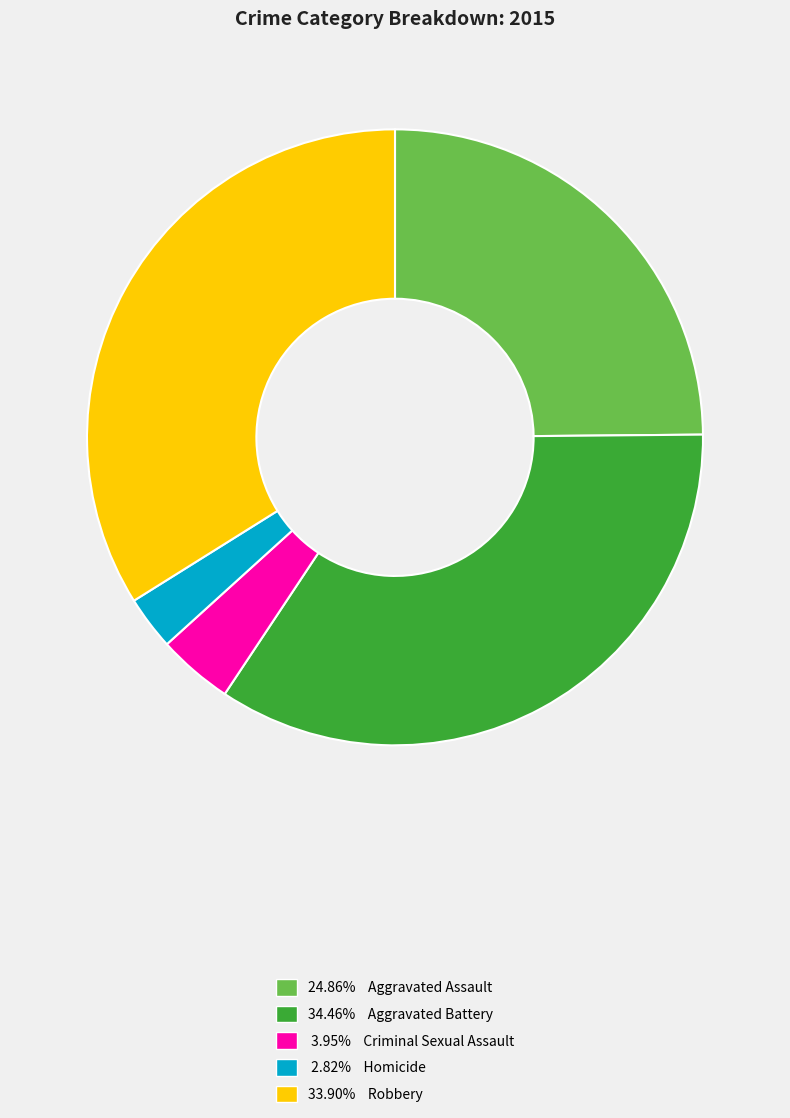

Is there a majority slice in this chart?

No